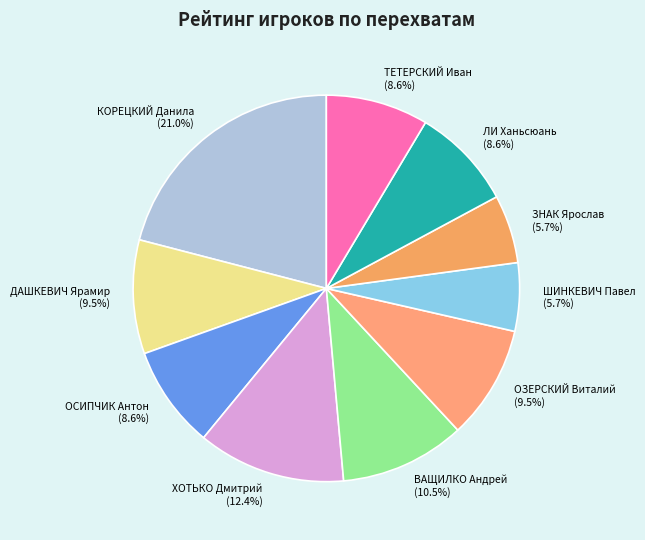

Approximately how many times larger is the value at ХОТЬКО Дмитрий compared to ДАШКЕВИЧ Ярамир?

1.3